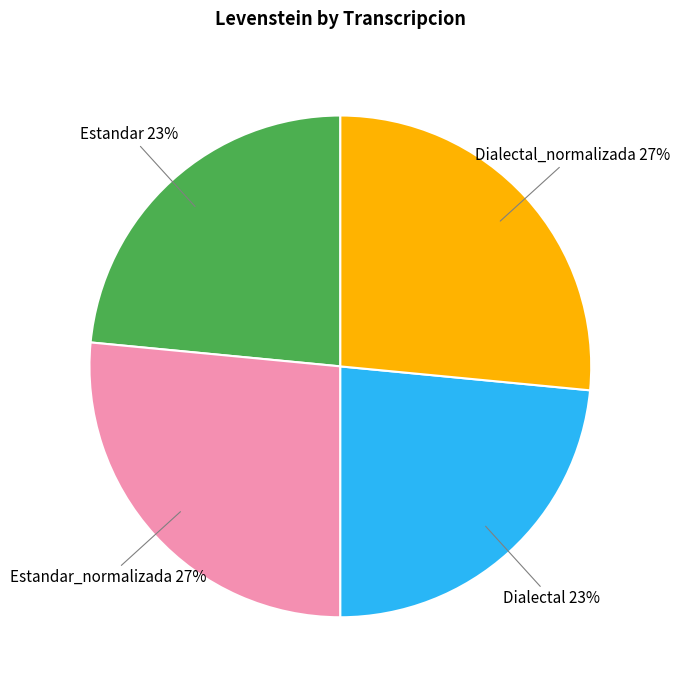

To the nearest percent, what percentage of the pie is Dialectal_normalizada?

27%